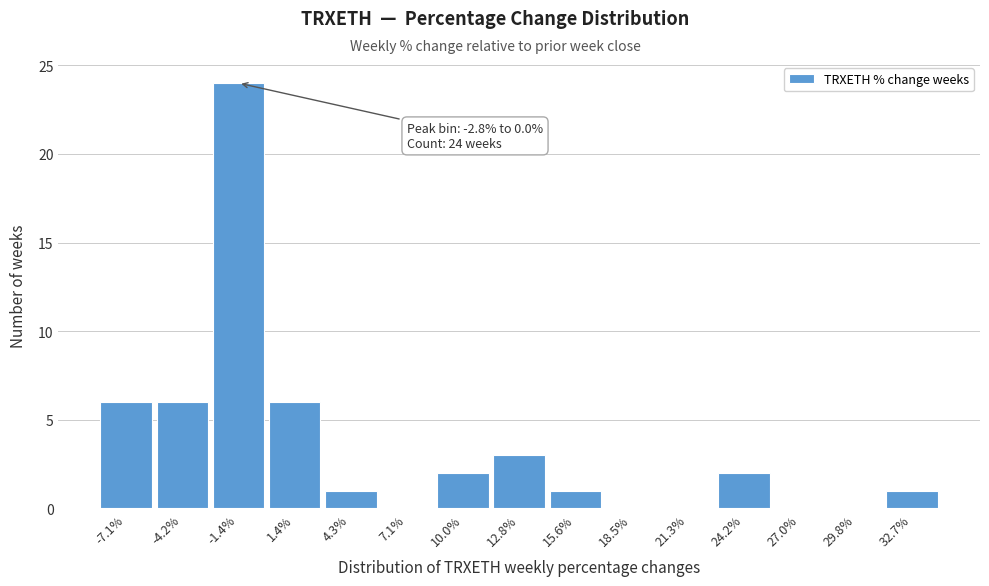

Which range on the x-axis has the tallest bar?

-3.0 to 0.0